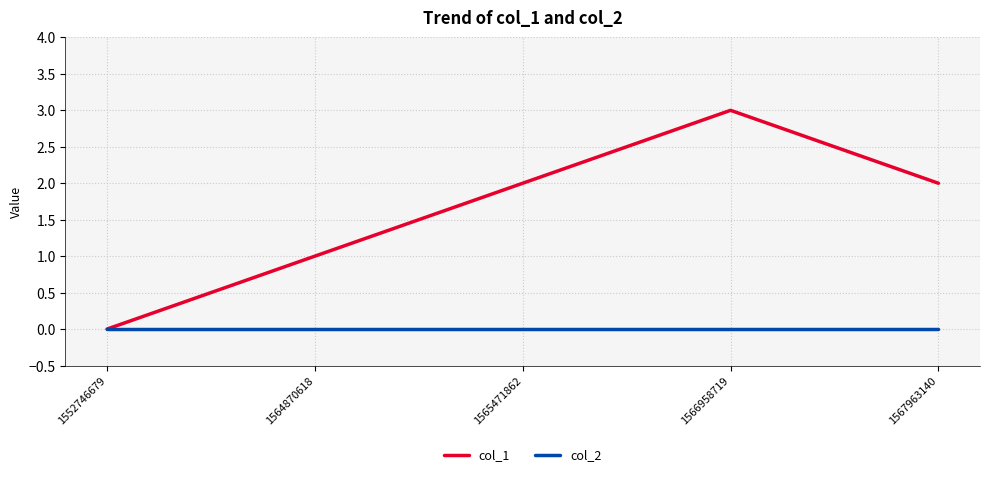

The value of col_1 at 1567963140 is 1. True or false?

False